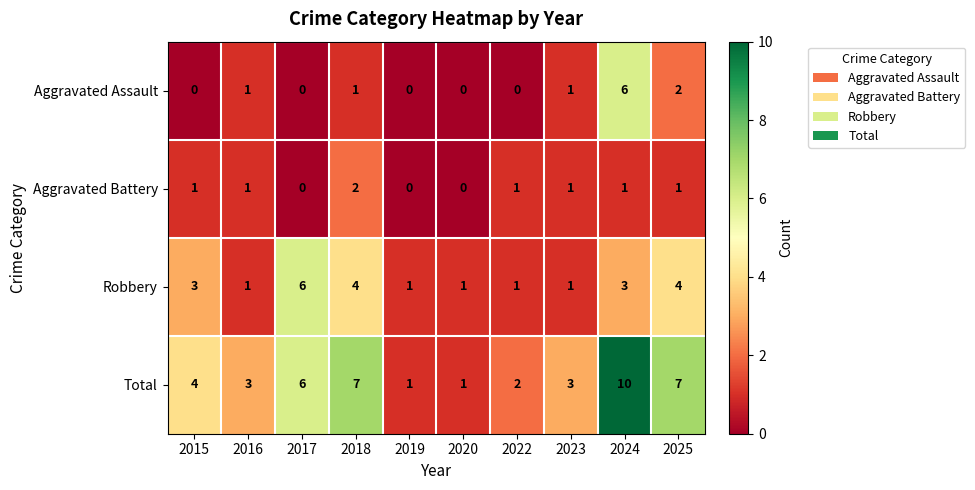

At 2025, list the series in order from smallest to largest.

Aggravated Battery, Aggravated Assault, Robbery, Total